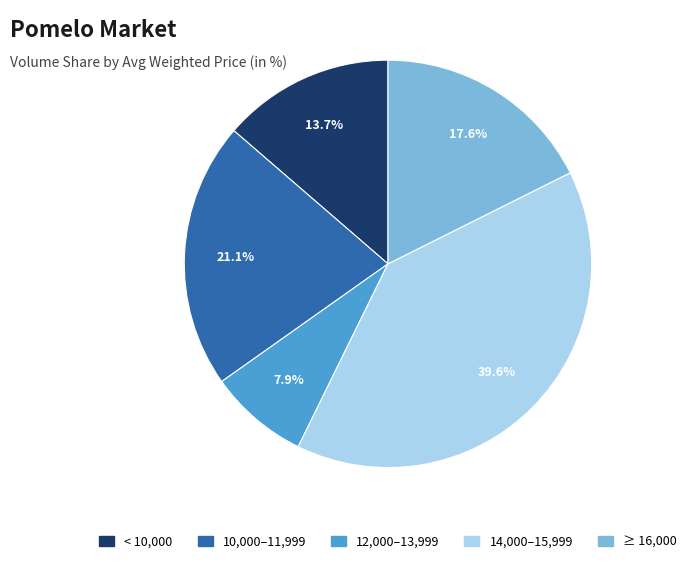

Is there a majority slice in this chart?

No